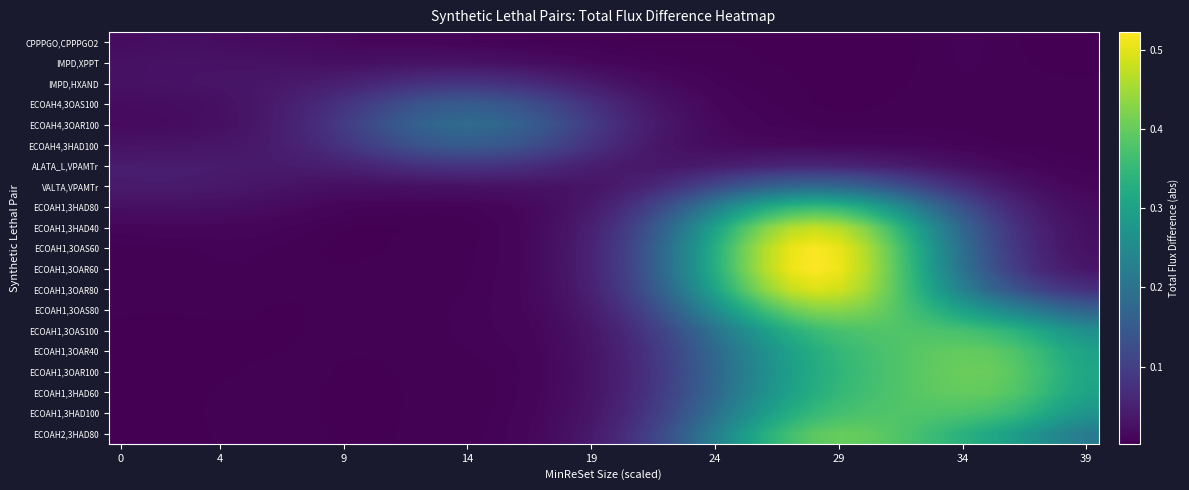

Reading right to left, list all the values displayed in this chart.

CPPPGO,CPPPGO2: 0.0	0.0	0.0	0.0	0.0	0.0	0.0	0.0	0.0	0.0	0.0	0.0	0.0	0.0	0.0	0.0	0.0	0.0	0.0	0.0	0.0	0.0	0.0	0.0	0.0	0.0	0.0	0.0	0.0	0.0	0.0	0.0	0.0	0.0	0.0	0.0	0.0	0.0	0.0	0.0
IMPD,XPPT: 0.0	0.0	0.0	0.0	0.0	0.0	0.0	0.0	0.0	0.0	0.0	0.0	0.0	0.0	0.0	0.0	0.0	0.0	0.0	0.0	0.0	0.0	0.0	0.0	0.0	0.0	0.0	0.0	0.0	0.0	0.0	0.0	0.0	0.0	0.0	0.0	0.0	0.0	0.0	0.0
IMPD,HXAND: 0.0	0.0	0.0	0.0	0.0	0.0	0.0	0.0	0.0	0.0	0.0	0.0	0.0	0.0	0.0	0.0	0.0	0.0	0.0	0.0	0.0	0.1	0.1	0.1	0.1	0.1	0.1	0.1	0.1	0.1	0.0	0.0	0.0	0.0	0.0	0.0	0.0	0.0	0.0	0.0
ECOAH4,3OAS100: 0.0	0.0	0.0	0.0	0.0	0.0	0.0	0.0	0.0	0.0	0.0	0.0	0.0	0.0	0.0	0.0	0.0	0.0	0.0	0.1	0.1	0.1	0.1	0.1	0.1	0.2	0.1	0.1	0.1	0.1	0.1	0.1	0.0	0.0	0.0	0.0	0.0	0.0	0.0	0.0
ECOAH4,3OAR100: 0.0	0.0	0.0	0.0	0.0	0.0	0.0	0.0	0.0	0.0	0.0	0.0	0.0	0.0	0.0	0.0	0.0	0.0	0.0	0.1	0.1	0.1	0.1	0.2	0.2	0.2	0.2	0.2	0.1	0.1	0.1	0.1	0.1	0.0	0.0	0.0	0.0	0.0	0.0	0.0
ECOAH4,3HAD100: 0.0	0.0	0.0	0.0	0.0	0.0	0.0	0.0	0.0	0.0	0.0	0.0	0.0	0.0	0.0	0.0	0.0	0.0	0.0	0.1	0.1	0.1	0.1	0.1	0.1	0.2	0.1	0.1	0.1	0.1	0.1	0.1	0.1	0.0	0.0	0.0	0.0	0.0	0.0	0.0
ALATA_L,VPAMTr: 0.0	0.0	0.0	0.0	0.0	0.0	0.0	0.0	0.0	0.1	0.1	0.1	0.1	0.1	0.0	0.0	0.0	0.0	0.0	0.0	0.0	0.1	0.1	0.1	0.1	0.1	0.1	0.1	0.1	0.1	0.1	0.0	0.0	0.0	0.0	0.0	0.0	0.0	0.0	0.0
VALTA,VPAMTr: 0.0	0.0	0.0	0.0	0.0	0.1	0.1	0.1	0.1	0.2	0.2	0.2	0.2	0.2	0.1	0.1	0.1	0.1	0.1	0.0	0.0	0.0	0.0	0.0	0.0	0.0	0.0	0.0	0.0	0.0	0.0	0.0	0.0	0.0	0.0	0.0	0.0	0.0	0.0	0.0
ECOAH1,3HAD80: 0.0	0.0	0.0	0.1	0.1	0.1	0.2	0.2	0.3	0.3	0.3	0.4	0.3	0.3	0.3	0.2	0.2	0.1	0.1	0.1	0.0	0.0	0.0	0.0	0.0	0.0	0.0	0.0	0.0	0.0	0.0	0.0	0.0	0.0	0.0	0.0	0.0	0.0	0.0	0.0
ECOAH1,3HAD40: 0.0	0.0	0.1	0.1	0.1	0.2	0.2	0.3	0.4	0.4	0.5	0.5	0.5	0.4	0.4	0.3	0.2	0.2	0.1	0.1	0.1	0.0	0.0	0.0	0.0	0.0	0.0	0.0	0.0	0.0	0.0	0.0	0.0	0.0	0.0	0.0	0.0	0.0	0.0	0.0
ECOAH1,3OAS60: 0.0	0.0	0.1	0.1	0.1	0.2	0.3	0.3	0.4	0.5	0.5	0.5	0.5	0.5	0.4	0.3	0.3	0.2	0.1	0.1	0.1	0.0	0.0	0.0	0.0	0.0	0.0	0.0	0.0	0.0	0.0	0.0	0.0	0.0	0.0	0.0	0.0	0.0	0.0	0.0
ECOAH1,3OAR60: 0.0	0.0	0.1	0.1	0.1	0.2	0.3	0.3	0.4	0.5	0.5	0.5	0.5	0.5	0.4	0.3	0.3	0.2	0.1	0.1	0.1	0.0	0.0	0.0	0.0	0.0	0.0	0.0	0.0	0.0	0.0	0.0	0.0	0.0	0.0	0.0	0.0	0.0	0.0	0.0
ECOAH1,3OAR80: 0.1	0.1	0.1	0.1	0.2	0.2	0.3	0.3	0.4	0.5	0.5	0.5	0.5	0.4	0.4	0.3	0.2	0.2	0.1	0.1	0.1	0.0	0.0	0.0	0.0	0.0	0.0	0.0	0.0	0.0	0.0	0.0	0.0	0.0	0.0	0.0	0.0	0.0	0.0	0.0
ECOAH1,3OAS80: 0.2	0.2	0.2	0.2	0.3	0.3	0.3	0.4	0.4	0.4	0.4	0.4	0.4	0.4	0.3	0.3	0.2	0.1	0.1	0.1	0.0	0.0	0.0	0.0	0.0	0.0	0.0	0.0	0.0	0.0	0.0	0.0	0.0	0.0	0.0	0.0	0.0	0.0	0.0	0.0
ECOAH1,3OAS100: 0.3	0.3	0.3	0.3	0.4	0.4	0.4	0.4	0.4	0.4	0.4	0.4	0.3	0.3	0.2	0.2	0.2	0.1	0.1	0.1	0.0	0.0	0.0	0.0	0.0	0.0	0.0	0.0	0.0	0.0	0.0	0.0	0.0	0.0	0.0	0.0	0.0	0.0	0.0	0.0
ECOAH1,3OAR40: 0.3	0.3	0.4	0.4	0.4	0.4	0.4	0.4	0.4	0.4	0.3	0.3	0.3	0.3	0.2	0.2	0.1	0.1	0.1	0.0	0.0	0.0	0.0	0.0	0.0	0.0	0.0	0.0	0.0	0.0	0.0	0.0	0.0	0.0	0.0	0.0	0.0	0.0	0.0	0.0
ECOAH1,3OAR100: 0.3	0.3	0.4	0.4	0.4	0.4	0.4	0.4	0.4	0.4	0.3	0.3	0.3	0.3	0.2	0.2	0.1	0.1	0.1	0.0	0.0	0.0	0.0	0.0	0.0	0.0	0.0	0.0	0.0	0.0	0.0	0.0	0.0	0.0	0.0	0.0	0.0	0.0	0.0	0.0
ECOAH1,3HAD60: 0.3	0.3	0.4	0.4	0.4	0.4	0.4	0.4	0.4	0.4	0.3	0.3	0.3	0.3	0.2	0.2	0.1	0.1	0.1	0.0	0.0	0.0	0.0	0.0	0.0	0.0	0.0	0.0	0.0	0.0	0.0	0.0	0.0	0.0	0.0	0.0	0.0	0.0	0.0	0.0
ECOAH1,3HAD100: 0.3	0.3	0.3	0.4	0.4	0.4	0.4	0.4	0.4	0.4	0.4	0.4	0.3	0.3	0.2	0.2	0.2	0.1	0.1	0.1	0.0	0.0	0.0	0.0	0.0	0.0	0.0	0.0	0.0	0.0	0.0	0.0	0.0	0.0	0.0	0.0	0.0	0.0	0.0	0.0
ECOAH2,3HAD80: 0.2	0.2	0.3	0.3	0.3	0.3	0.4	0.4	0.4	0.4	0.4	0.4	0.4	0.3	0.3	0.2	0.2	0.1	0.1	0.1	0.0	0.0	0.0	0.0	0.0	0.0	0.0	0.0	0.0	0.0	0.0	0.0	0.0	0.0	0.0	0.0	0.0	0.0	0.0	0.0